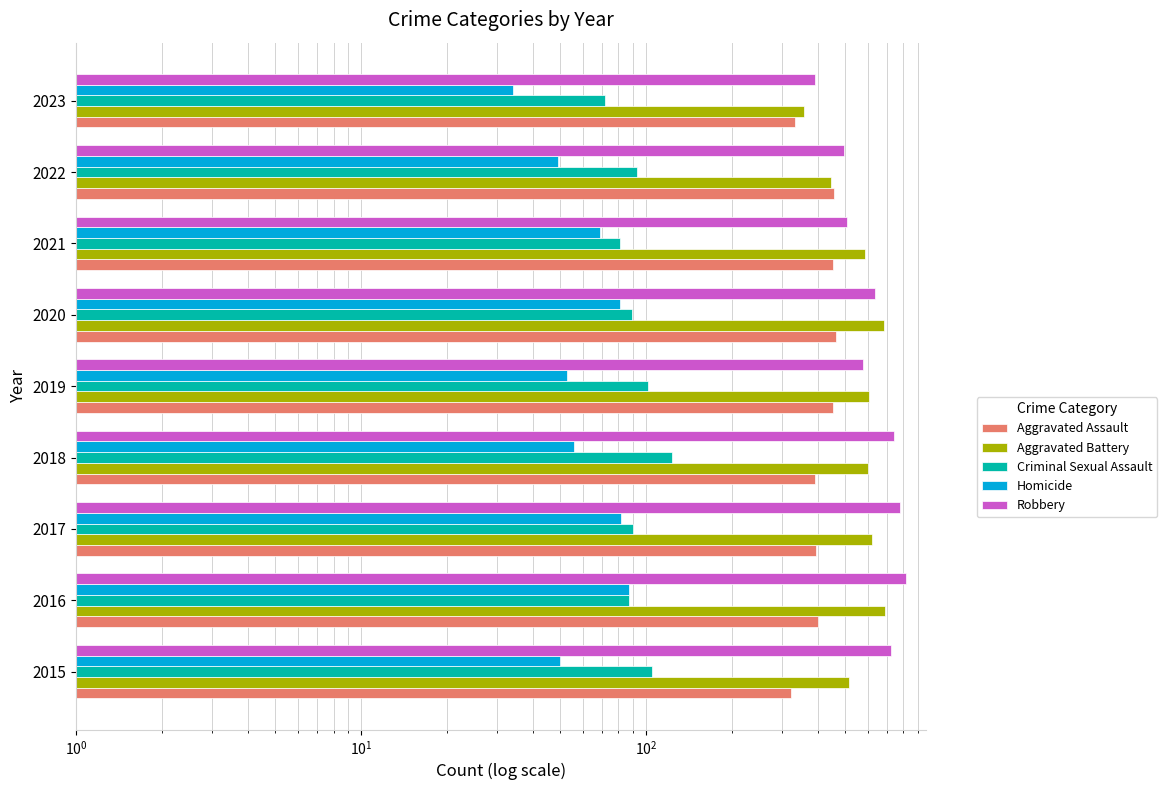

What is the difference between the second highest and second lowest values in the Robbery series?

283